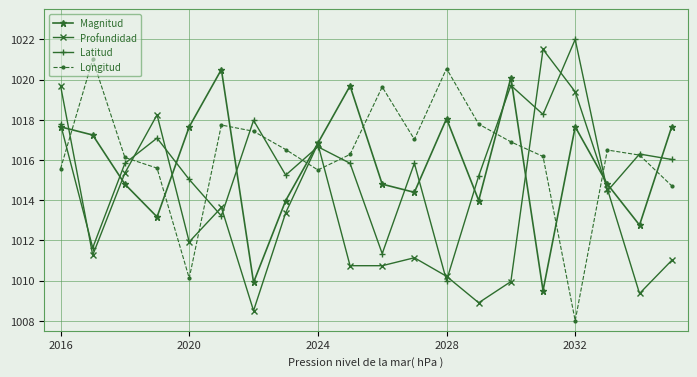

True or false: Latitud has more than 1 interior local peaks.

True